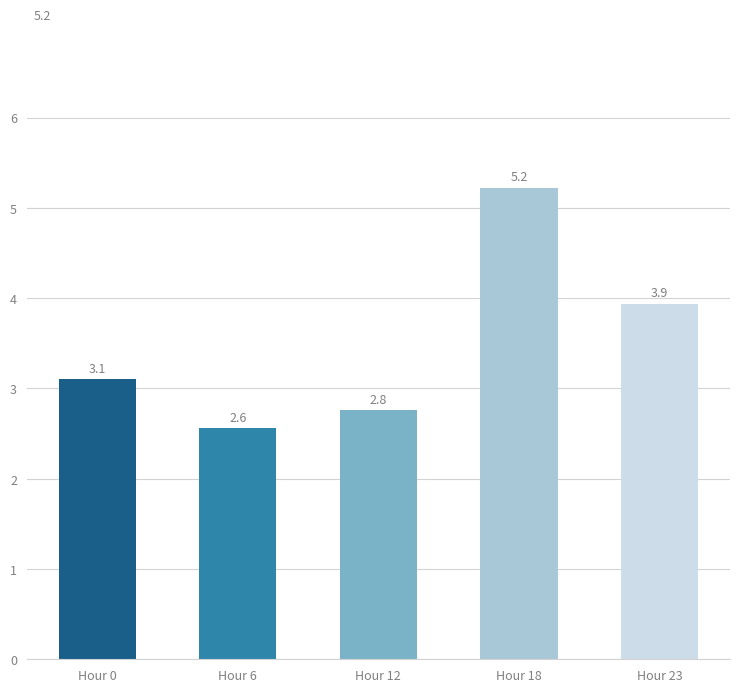

Does the chart contain any negative values?

No